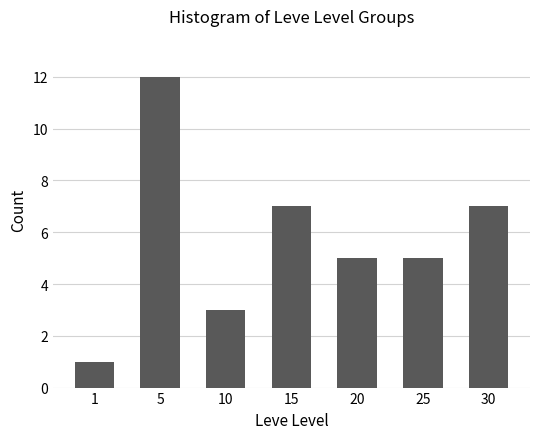

Which has a higher value, 15 or 10?

15